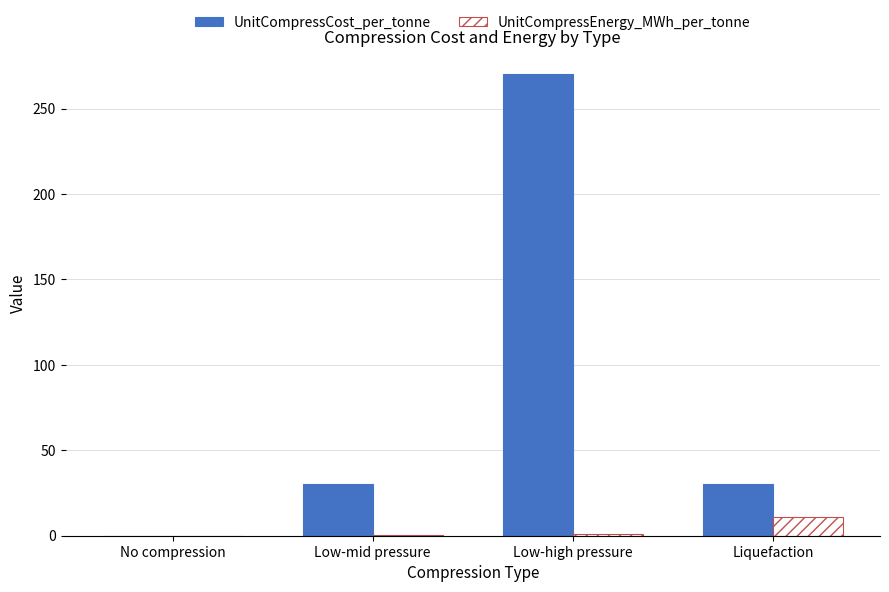

What is the difference between the UnitCompressCost_per_tonne values at Liquefaction and Low-high pressure?

240.0